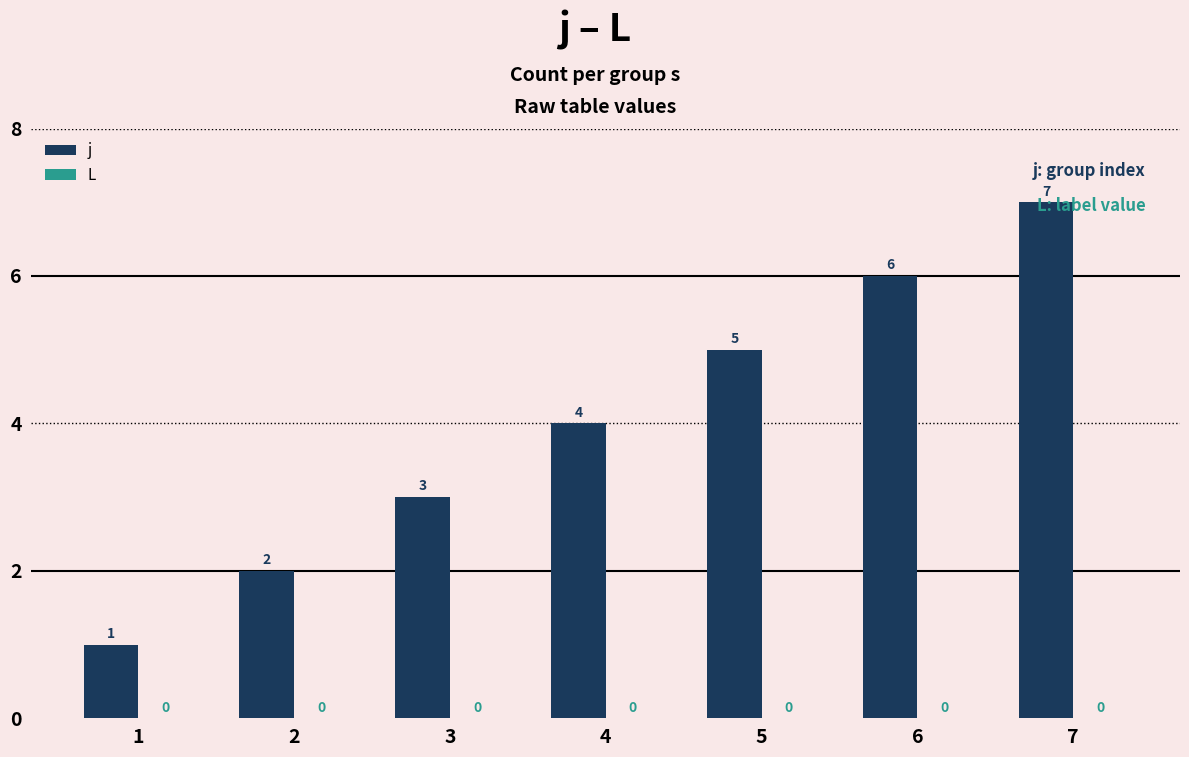

Does the chart contain any negative values?

No